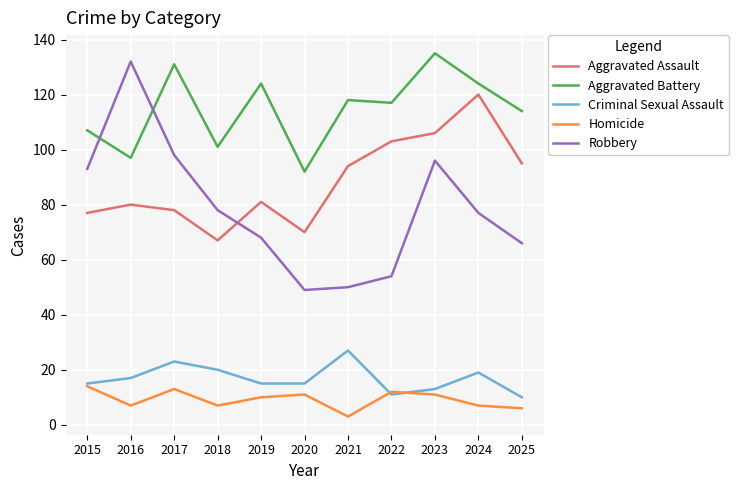

What is the average value of the Homicide series?

9